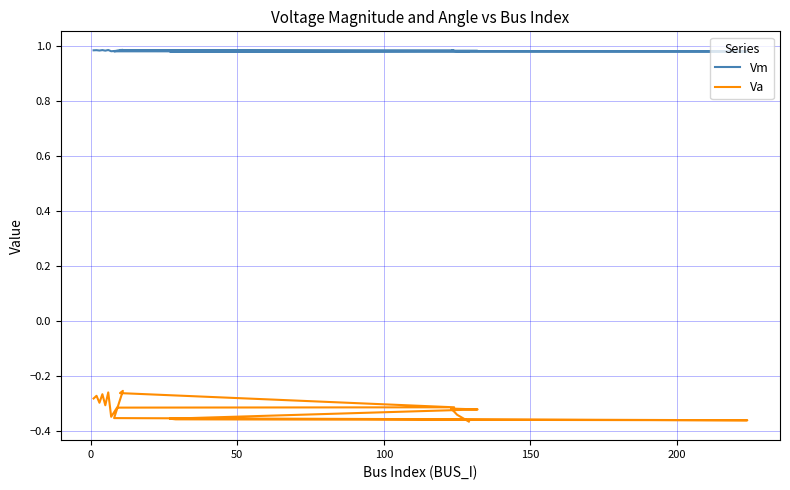

True or false: Vm and Va intersect in this chart.

False